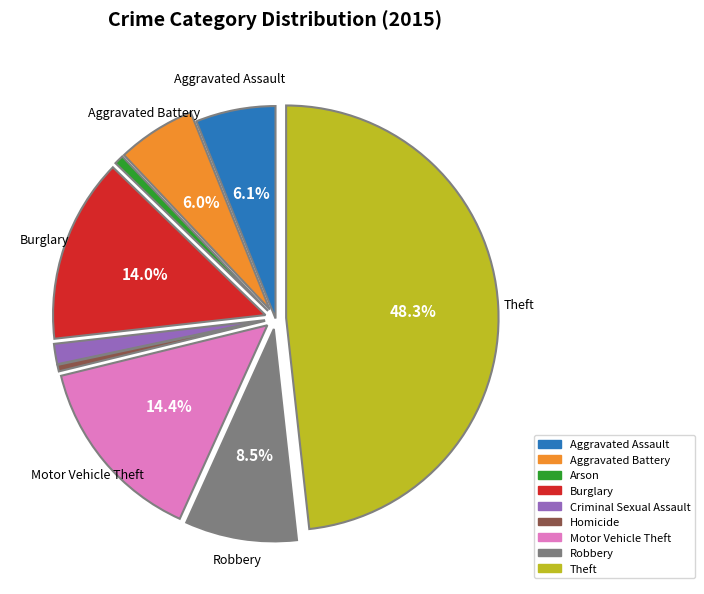

Count the number of slices in the pie.

9